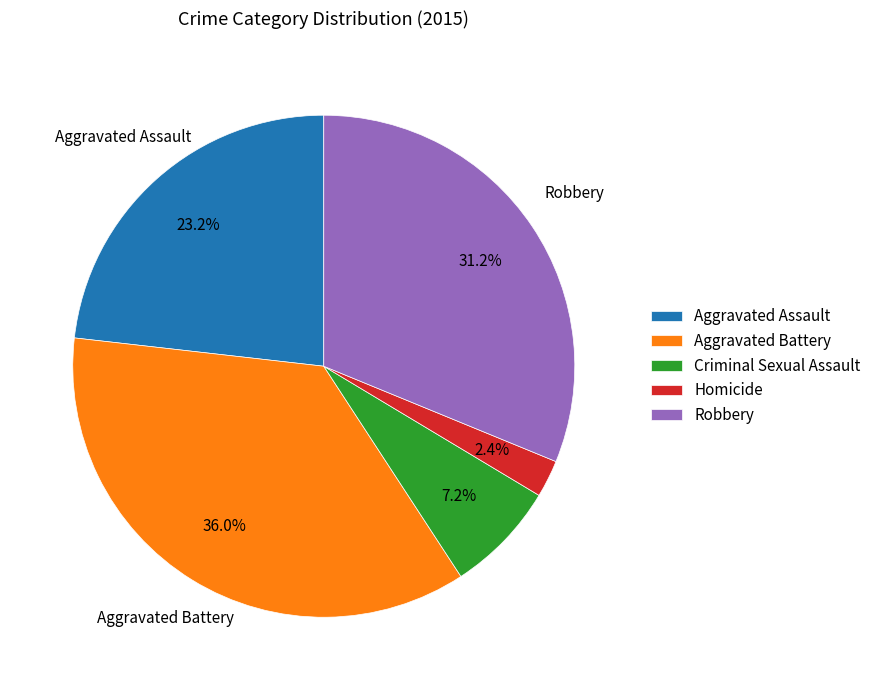

To the nearest percent, what is the difference between the largest and smallest slice percentages?

34%